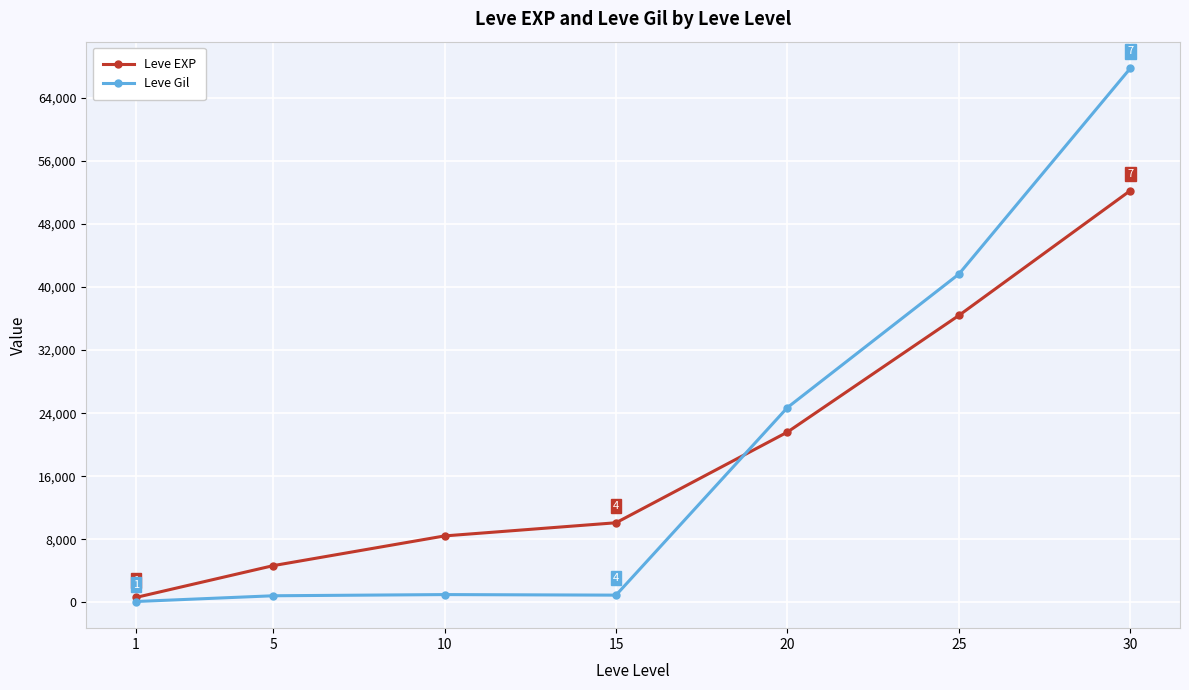

Which series changed the most between 10 and 25?

Leve Gil